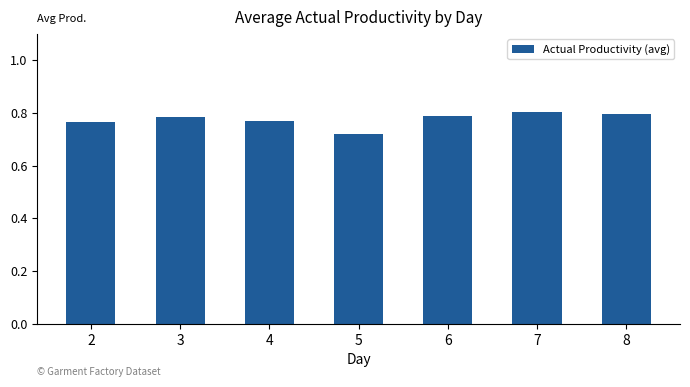

How many values are between 0 and 1?

7